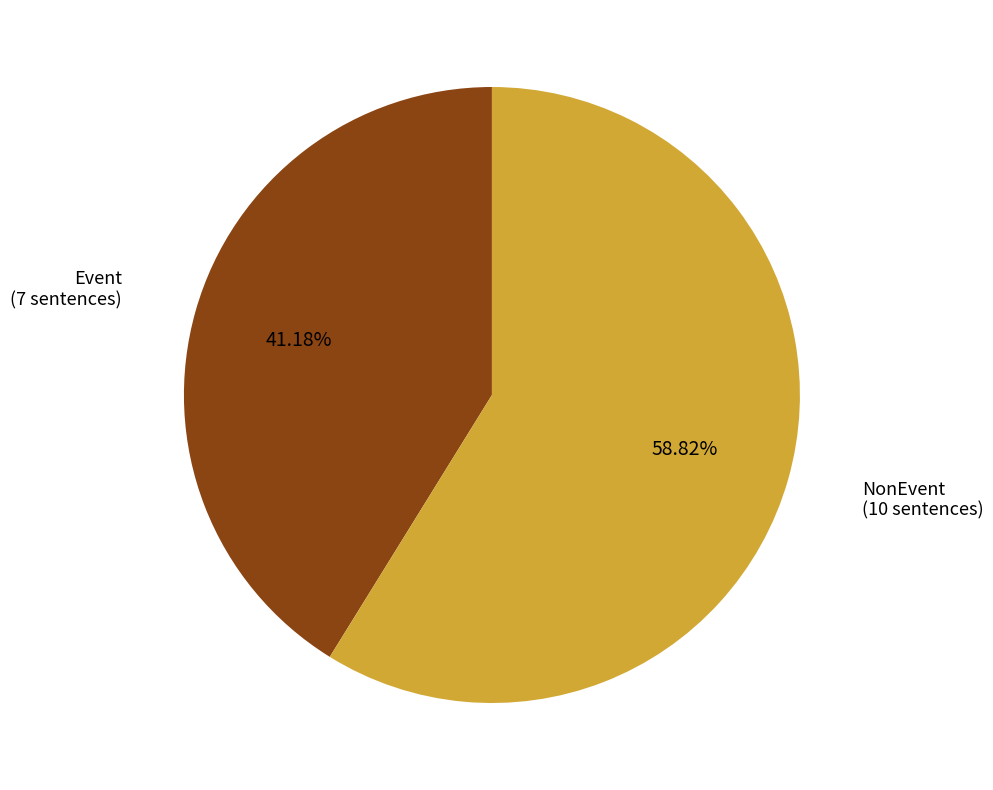

Is there any slice that represents more than half of the pie?

Yes